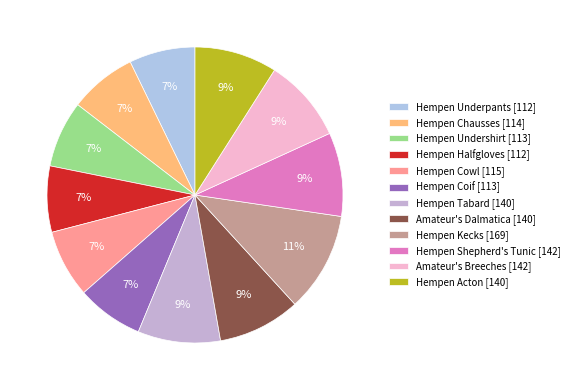

What percentage do Hempen Halfgloves and Amateur's Dalmatica together represent?

16.2%